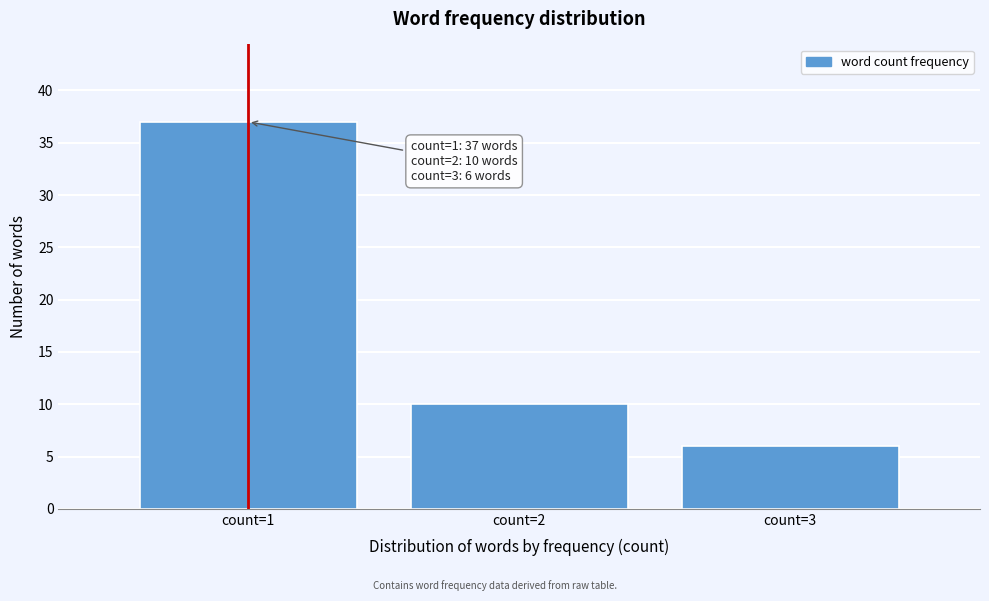

Reading left to right, transcribe all the data shown in this chart.

37	10	6